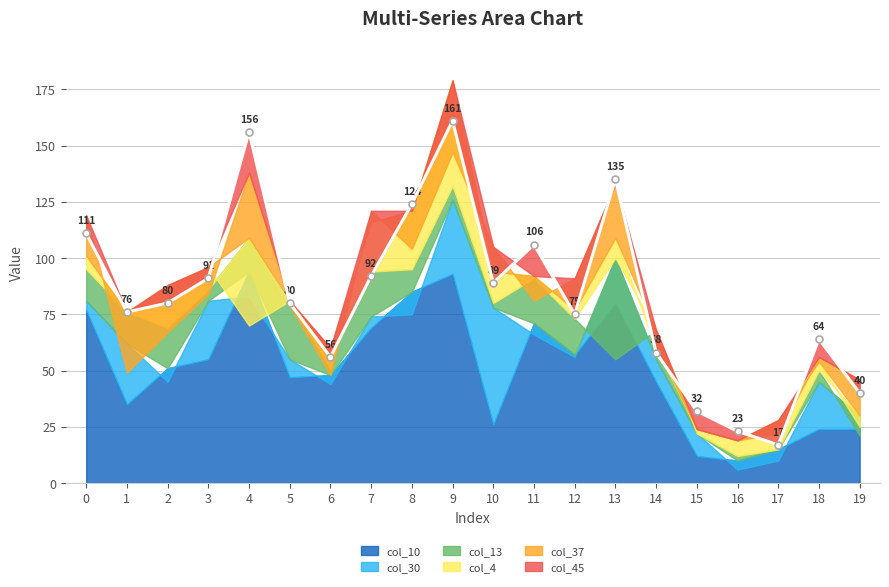

The col_4 series shows 33 at 5. True or false?

False